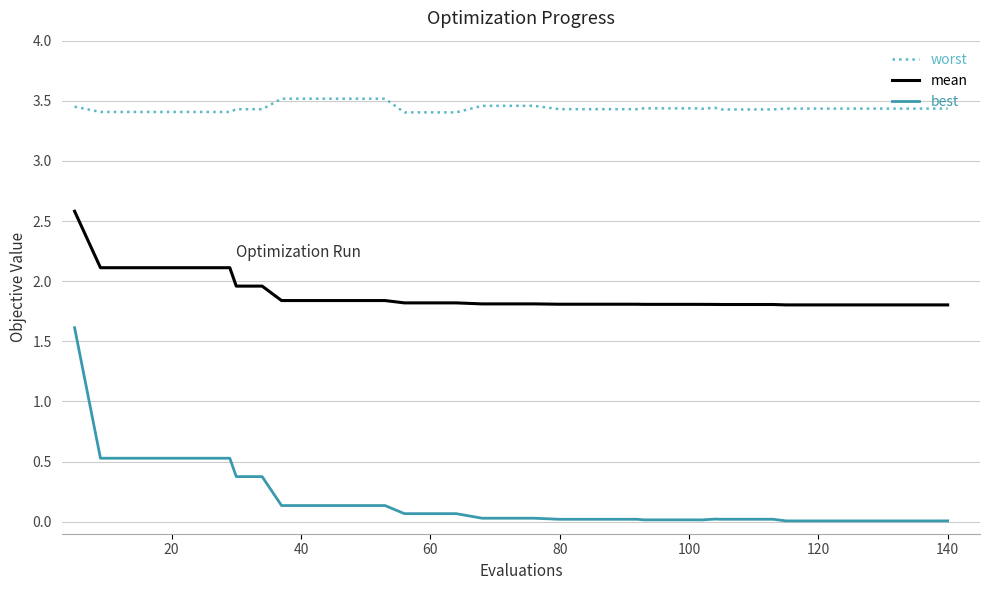

What are all the series names shown in the legend?

worst, mean, best